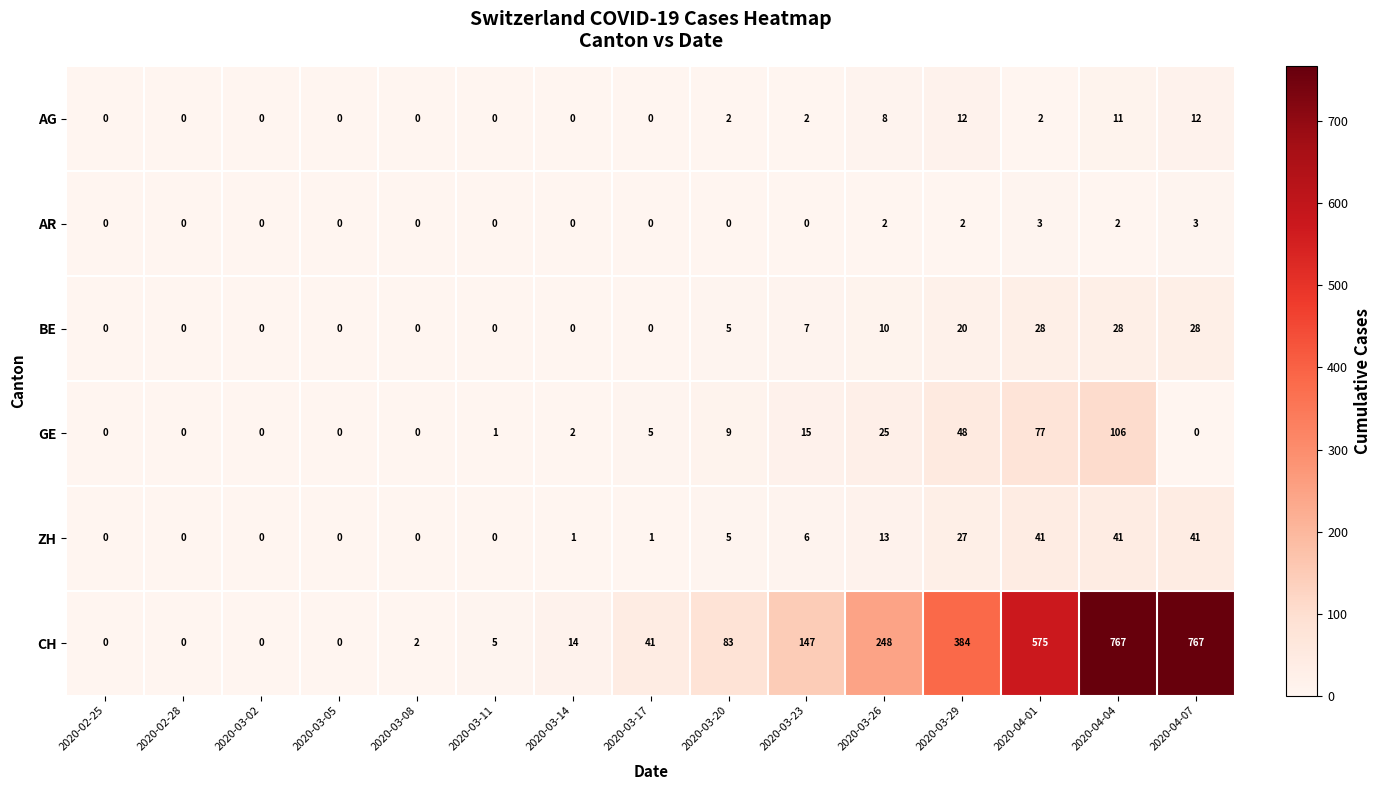

Is the value of CH at 2020-03-08 greater than the value of ZH at 2020-03-08?

Yes